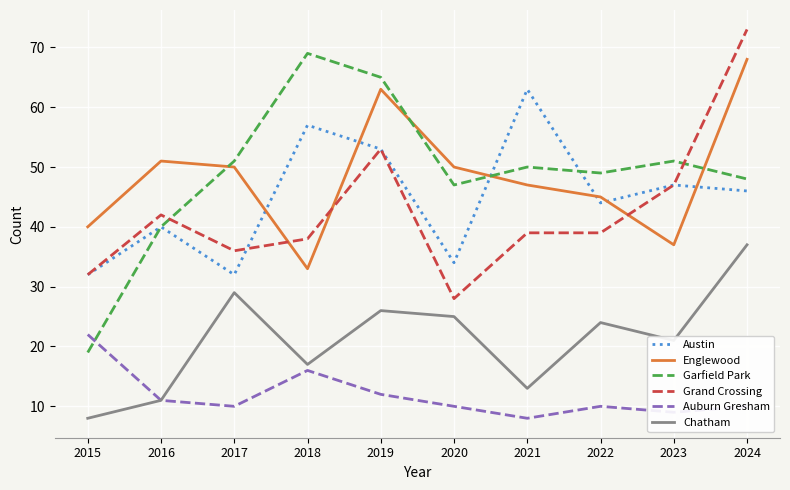

What is the total value across all series at 2020?

194